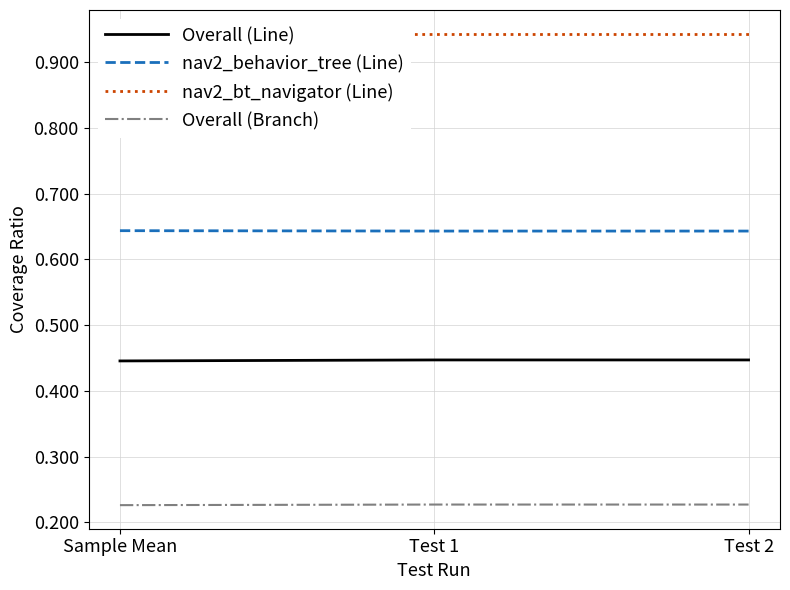

Where is Overall (Branch) nearest to the value 0?

Sample Mean